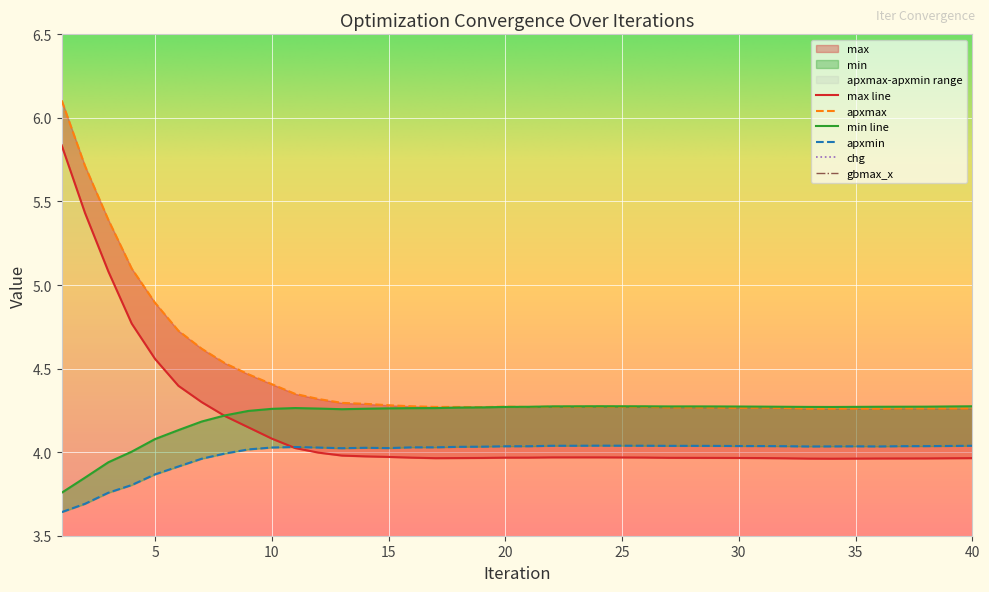

Reading left to right, transcribe all the data shown in this chart.

max: 1=5.8	2=5.4	3=5.1	4=4.8	5=4.6	6=4.4	7=4.3	8=4.2	9=4.1	10=4.1	11=4.0	12=4.0	13=4.0	14=4.0	15=4.0	16=4.0	17=4.0	18=4.0	19=4.0	20=4.0	21=4.0	22=4.0	23=4.0	24=4.0	25=4.0	26=4.0	27=4.0	28=4.0	29=4.0	30=4.0	31=4.0	32=4.0	33=4.0	34=4.0	35=4.0	36=4.0	37=4.0	38=4.0	39=4.0	40=4.0
apxmax: 1=6.1	2=5.7	3=5.4	4=5.1	5=4.9	6=4.7	7=4.6	8=4.5	9=4.5	10=4.4	11=4.3	12=4.3	13=4.3	14=4.3	15=4.3	16=4.3	17=4.3	18=4.3	19=4.3	20=4.3	21=4.3	22=4.3	23=4.3	24=4.3	25=4.3	26=4.3	27=4.3	28=4.3	29=4.3	30=4.3	31=4.3	32=4.3	33=4.3	34=4.3	35=4.3	36=4.3	37=4.3	38=4.3	39=4.3	40=4.3
min: 1=3.8	2=3.8	3=3.9	4=4.0	5=4.1	6=4.1	7=4.2	8=4.2	9=4.2	10=4.3	11=4.3	12=4.3	13=4.3	14=4.3	15=4.3	16=4.3	17=4.3	18=4.3	19=4.3	20=4.3	21=4.3	22=4.3	23=4.3	24=4.3	25=4.3	26=4.3	27=4.3	28=4.3	29=4.3	30=4.3	31=4.3	32=4.3	33=4.3	34=4.3	35=4.3	36=4.3	37=4.3	38=4.3	39=4.3	40=4.3
apxmin: 1=3.6	2=3.7	3=3.8	4=3.8	5=3.9	6=3.9	7=4.0	8=4.0	9=4.0	10=4.0	11=4.0	12=4.0	13=4.0	14=4.0	15=4.0	16=4.0	17=4.0	18=4.0	19=4.0	20=4.0	21=4.0	22=4.0	23=4.0	24=4.0	25=4.0	26=4.0	27=4.0	28=4.0	29=4.0	30=4.0	31=4.0	32=4.0	33=4.0	34=4.0	35=4.0	36=4.0	37=4.0	38=4.0	39=4.0	40=4.0
chg: 1=0.2	2=0.2	3=0.2	4=0.2	5=0.2	6=0.2	7=0.2	8=0.2	9=0.2	10=0.2	11=0.2	12=0.2	13=0.2	14=0.2	15=0.2	16=0.2	17=0.2	18=0.2	19=0.2	20=0.2	21=0.2	22=0.2	23=0.2	24=0.2	25=0.2	26=0.2	27=0.2	28=0.2	29=0.2	30=0.2	31=0.2	32=0.2	33=0.1	34=0.2	35=0.2	36=0.2	37=0.2	38=0.2	39=0.2	40=0.2